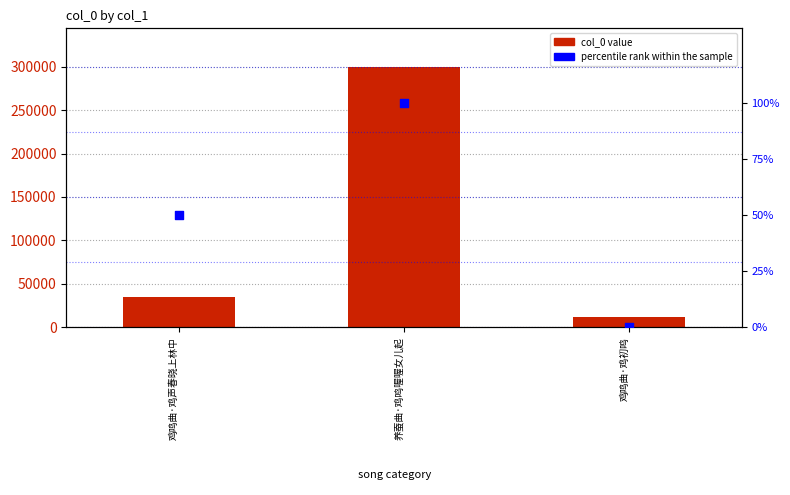

At which category is the sum across all series the highest?

养蚕曲·鸡鸣喔喔女儿起